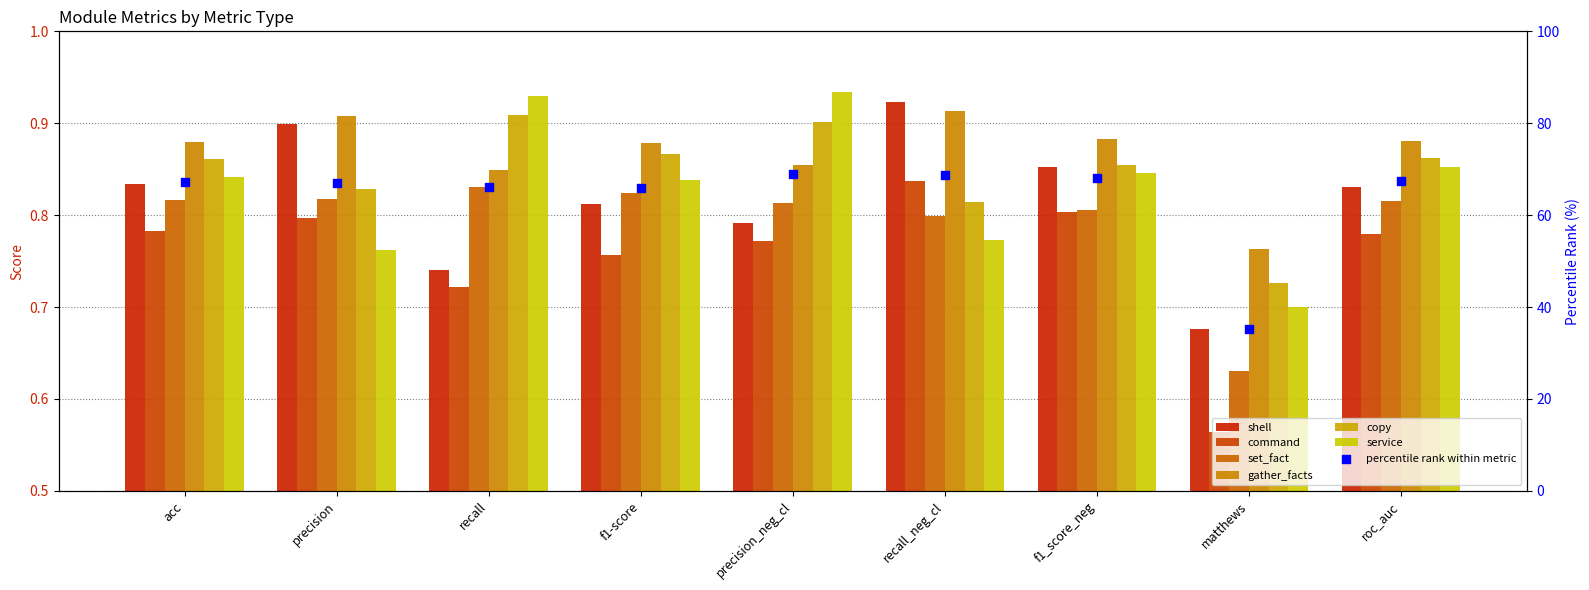

At which category is the sum across all series the highest?

precision_neg_cl